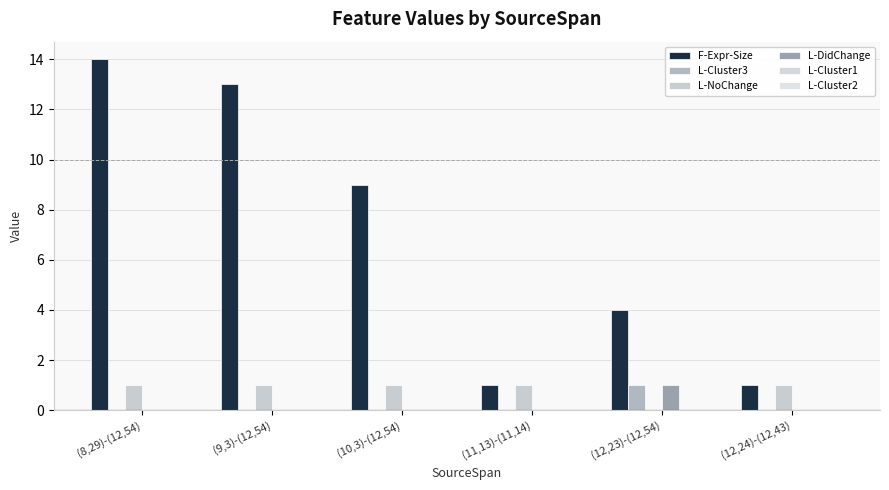

Reading right to left, what are all the values shown in this chart?

F-Expr-Size: 1	4	1	9	13	14
L-Cluster3: 0	1	0	0	0	0
L-NoChange: 1	0	1	1	1	1
L-DidChange: 0	1	0	0	0	0
L-Cluster1: 0	0	0	0	0	0
L-Cluster2: 0	0	0	0	0	0